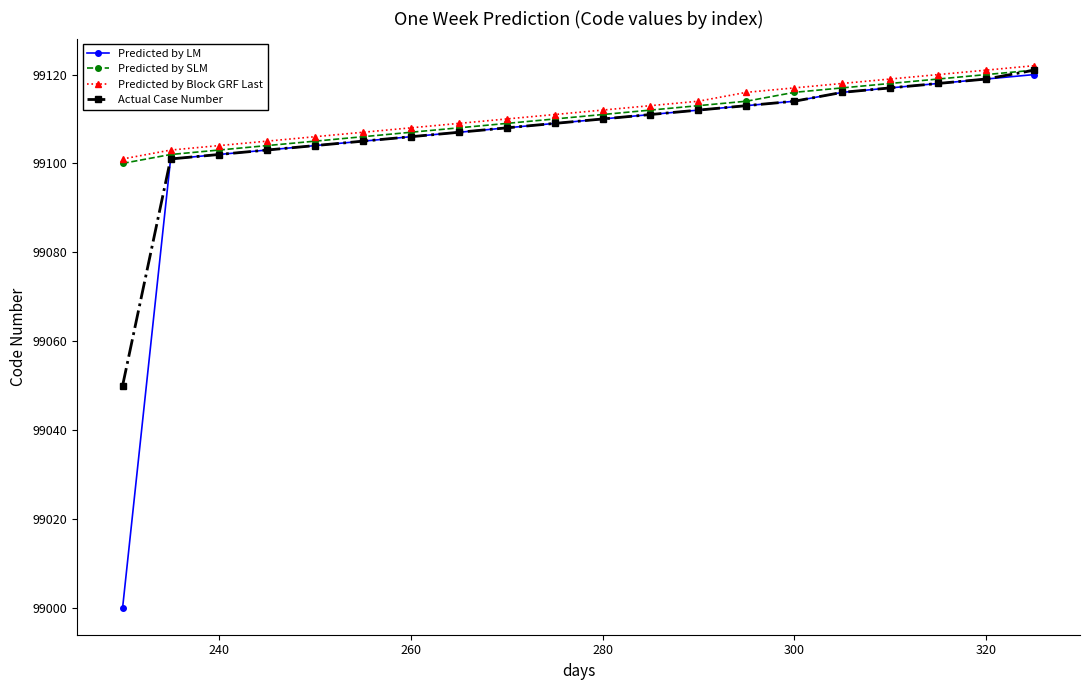

What is the value of the Predicted by LM point at the 11th from the left?

99110